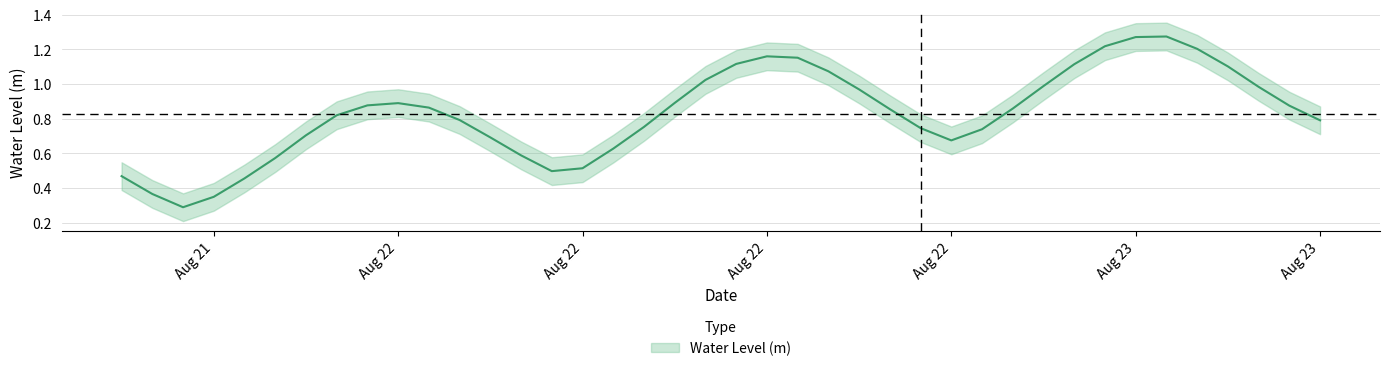

How many distinct data groups are displayed?

1